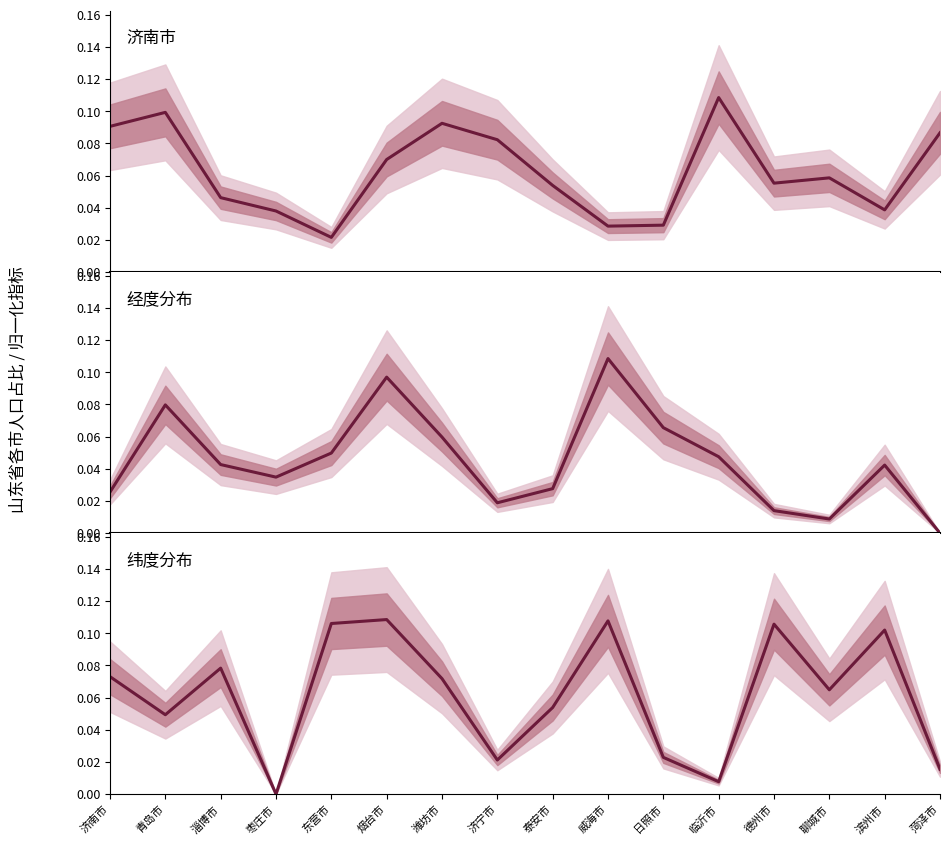

What is the maximum value for 纬度分布?

0.1